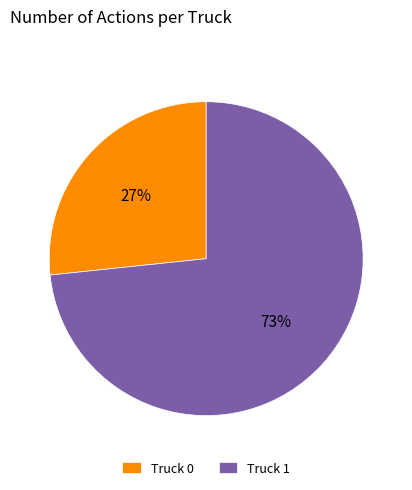

Is it true that Truck 1 is 73% of the pie?

True